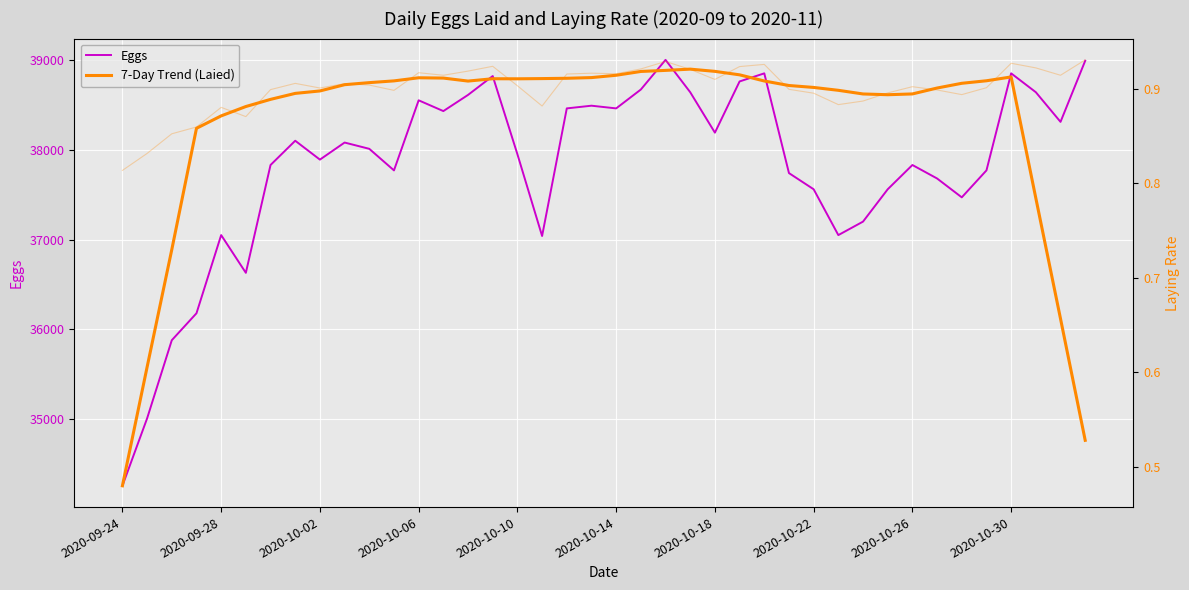

What are all the series names shown in the legend?

Eggs, 7-Day Trend (Laied)